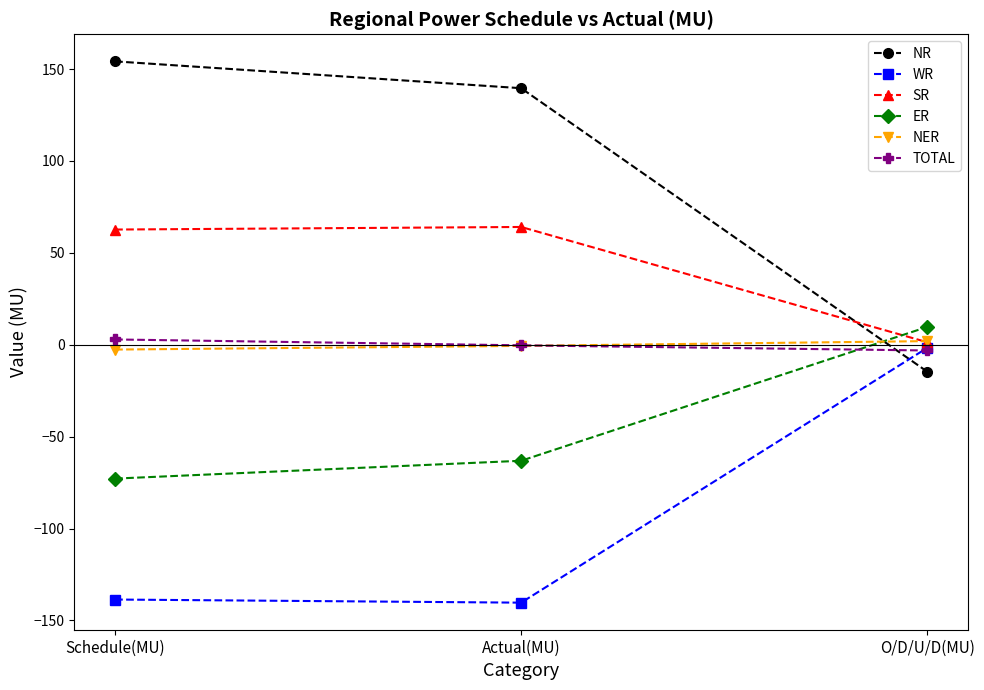

How many distinct data groups are displayed?

6